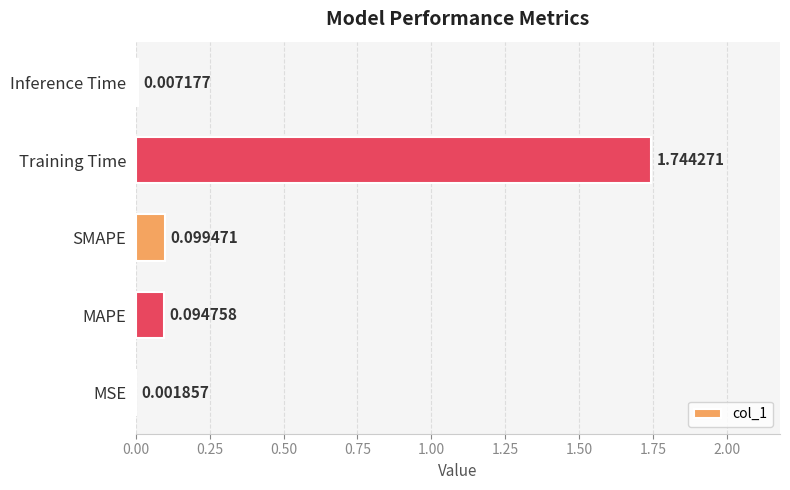

What is the sum of the values at Training Time and MAPE?

1.8